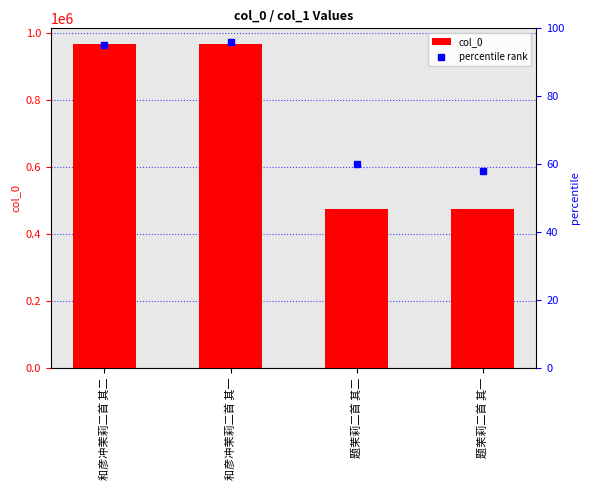

True or false: col_0 has a value of 289349 at 题茉莉二首 其二.

False